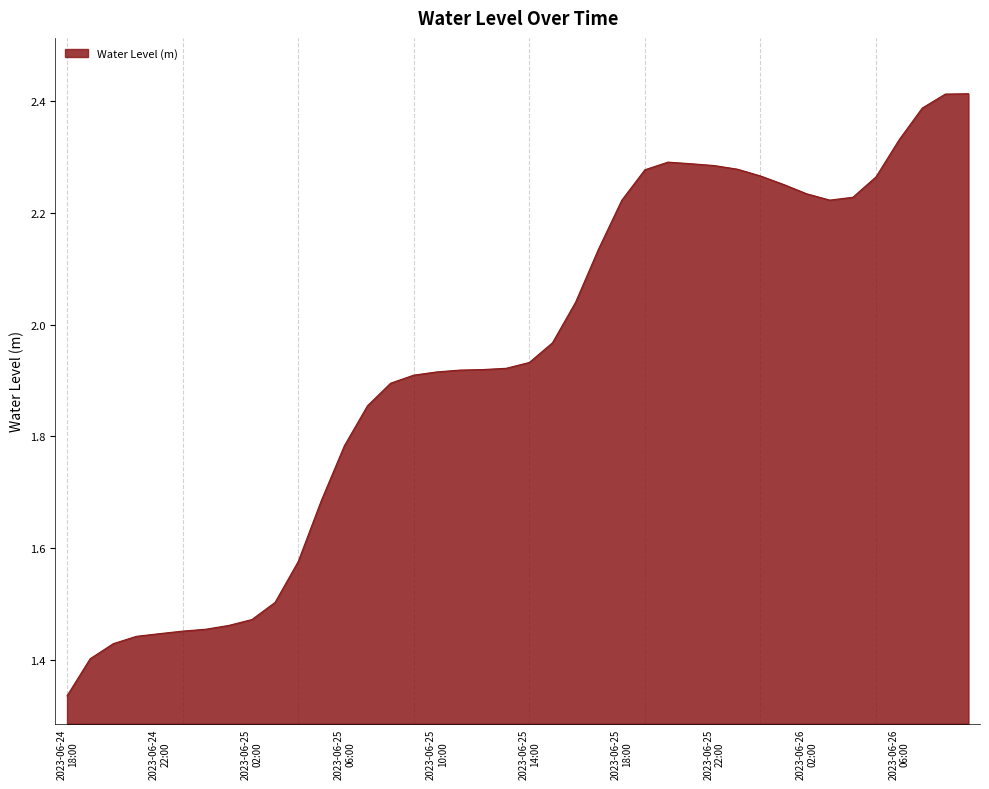

What is the difference between the maximum and minimum values?

1.1